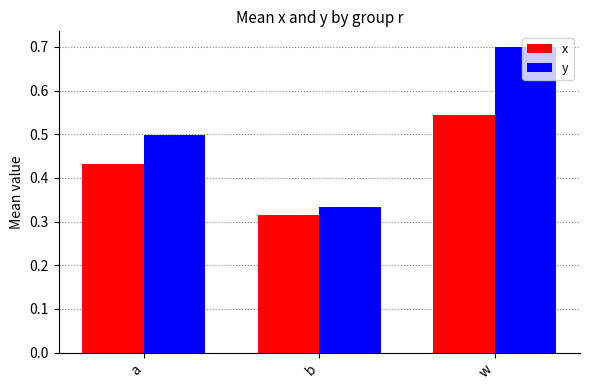

What is the value of the y bar at the 3rd from the left?

0.7